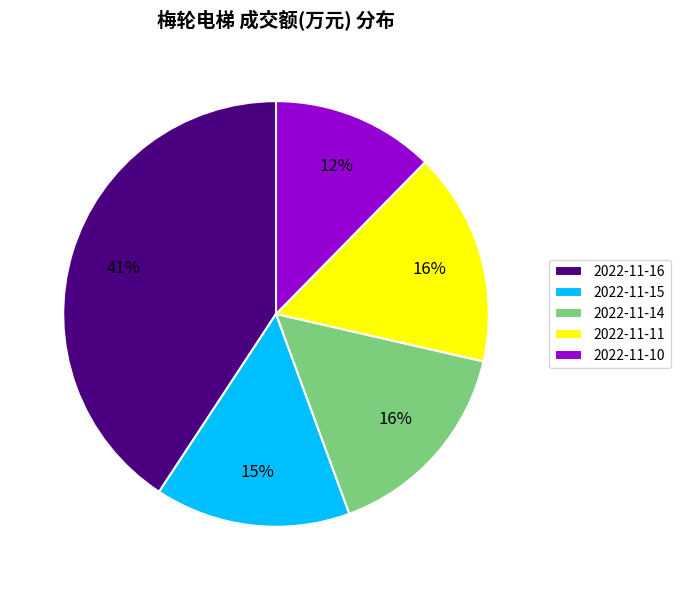

Which slice is the largest?

2022-11-16